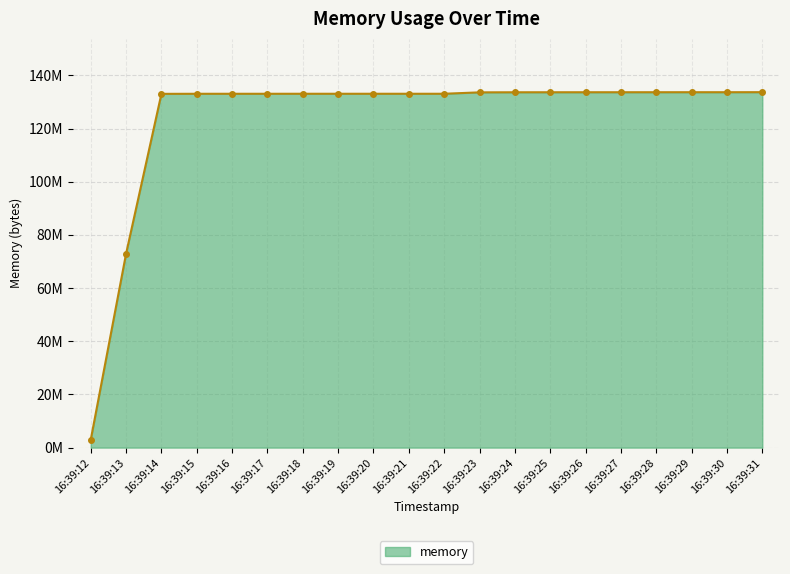

What is the value of the 6th point from the left?

133070848